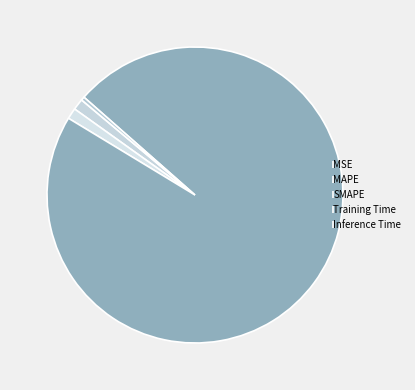

How much of the chart is everything except MSE?

100.0%